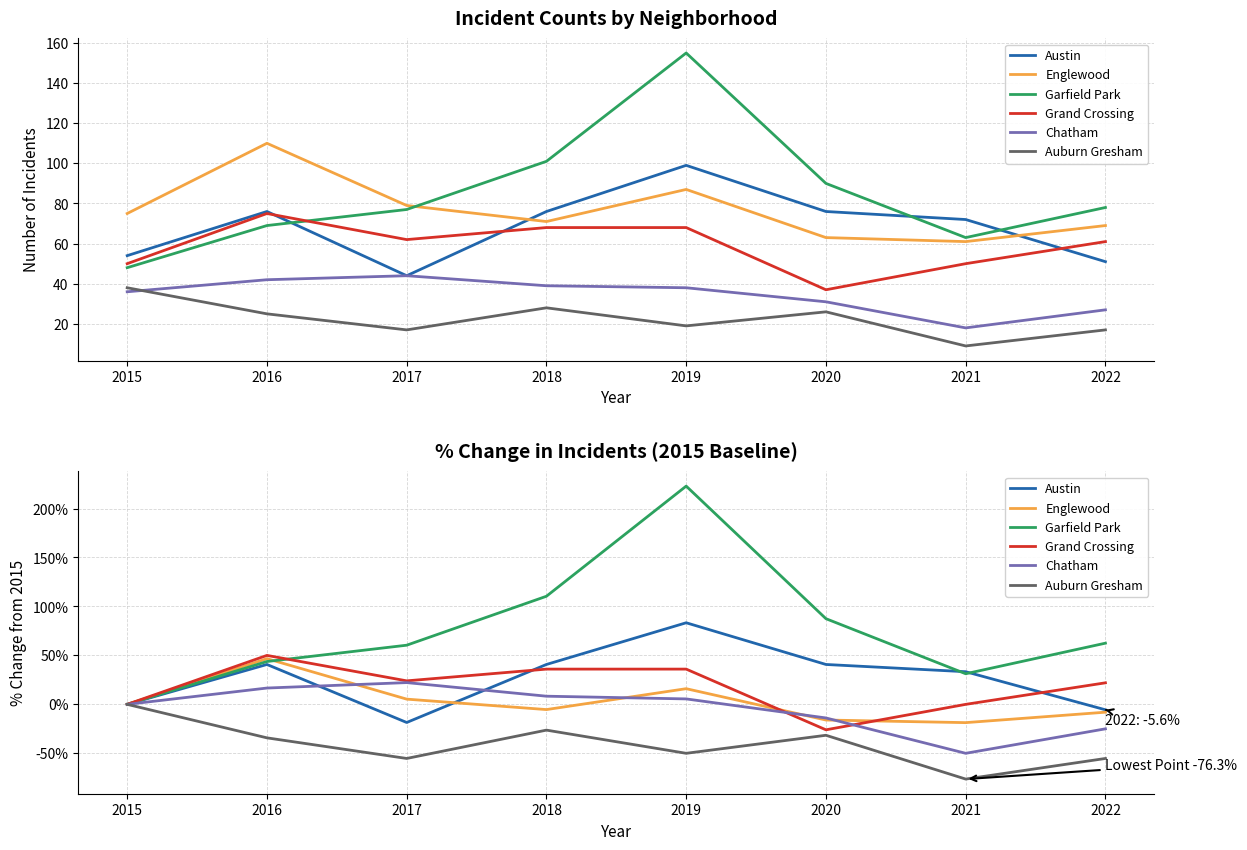

Reading right to left, transcribe all the data shown in this chart.

Austin: 2022=-5.6	2021=33.3	2020=40.7	2019=83.3	2018=40.7	2017=-18.5	2016=40.7	2015=0.0
Englewood: 2022=-8.0	2021=-18.7	2020=-16.0	2019=16.0	2018=-5.3	2017=5.3	2016=46.7	2015=0.0
Garfield Park: 2022=62.5	2021=31.2	2020=87.5	2019=222.9	2018=110.4	2017=60.4	2016=43.8	2015=0.0
Grand Crossing: 2022=22.0	2021=0.0	2020=-26.0	2019=36.0	2018=36.0	2017=24.0	2016=50.0	2015=0.0
Chatham: 2022=-25.0	2021=-50.0	2020=-13.9	2019=5.6	2018=8.3	2017=22.2	2016=16.7	2015=0.0
Auburn Gresham: 2022=-55.3	2021=-76.3	2020=-31.6	2019=-50.0	2018=-26.3	2017=-55.3	2016=-34.2	2015=0.0